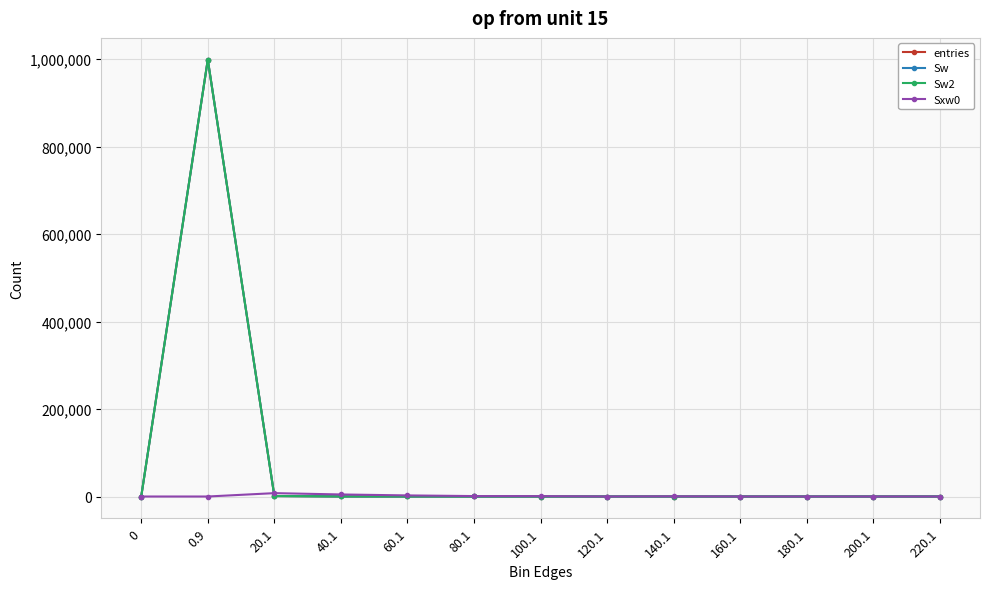

At which category is the sum across all series the highest?

0.9